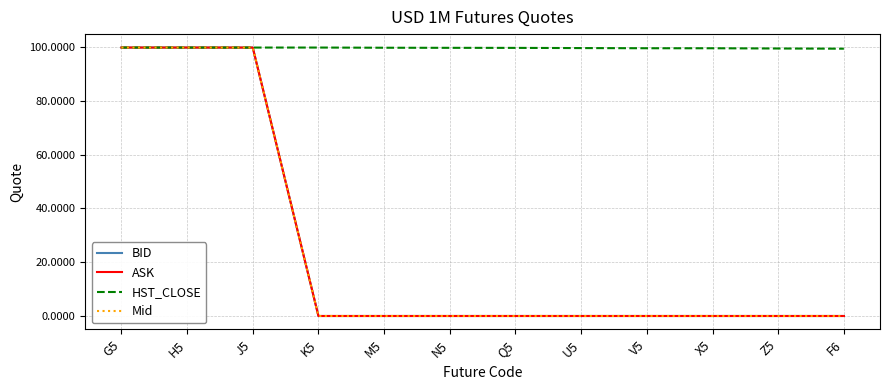

Is it true that Mid equals 0.0 at Q5?

True